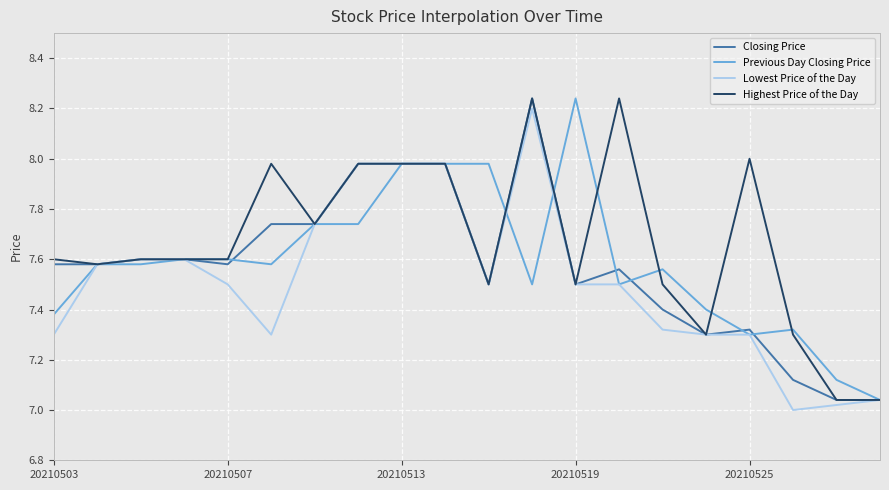

Does the chart have visible grid lines?

Yes